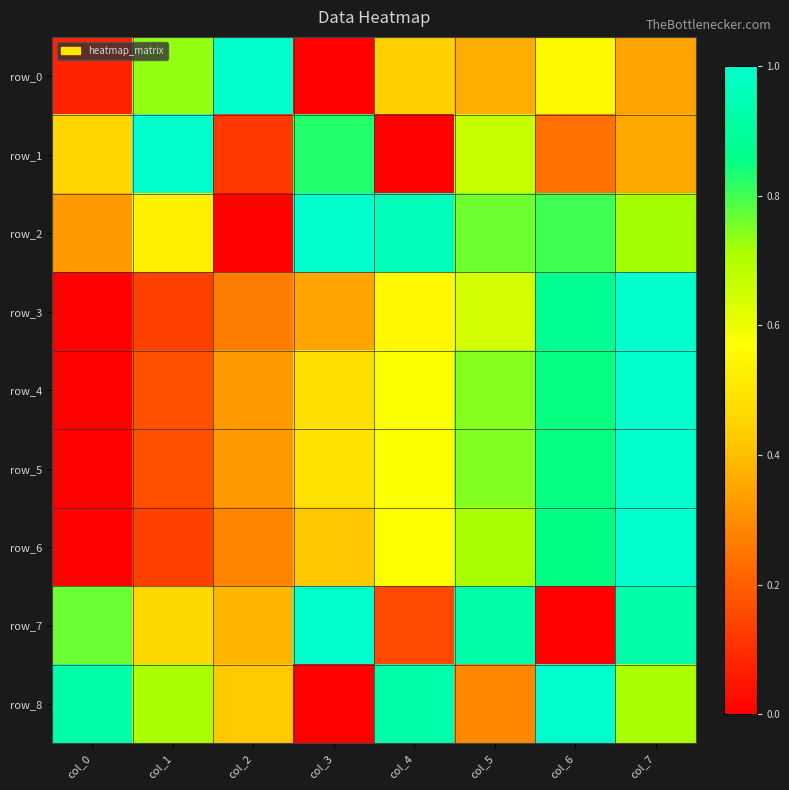

What is the sum of the row_0 values at col_6 and col_5?

0.9